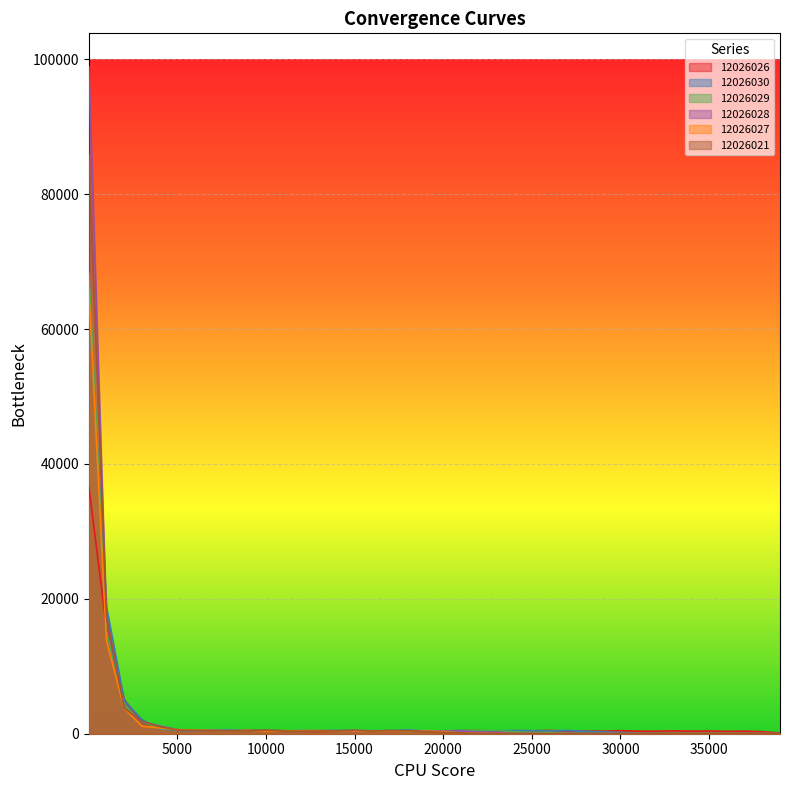

True or false: 12026027 has more than 0 points higher than both neighbors.

True